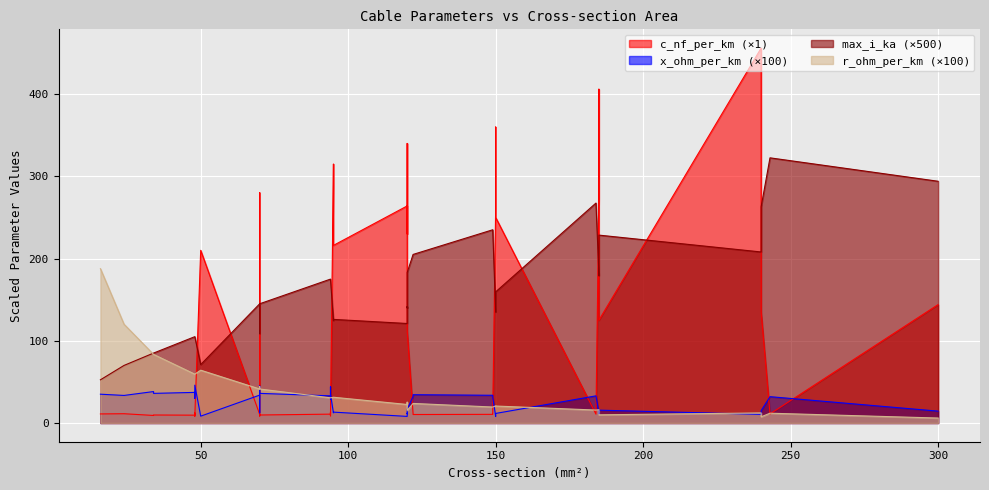

Count the number of data series in this chart.

4